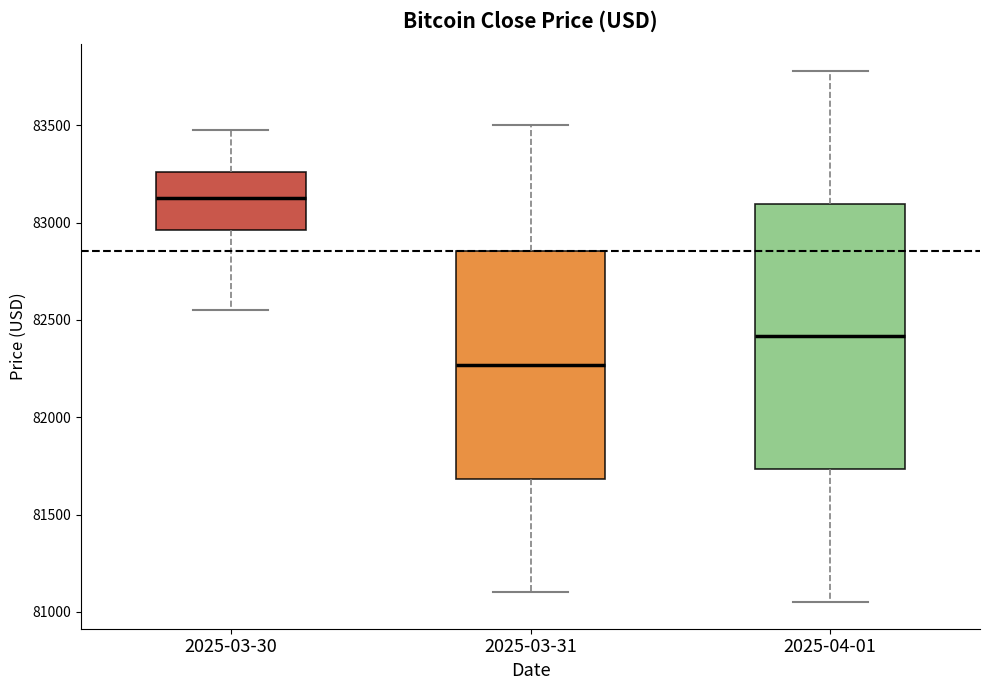

Which box is the tallest, from its lower edge to its upper edge?

2025-04-01